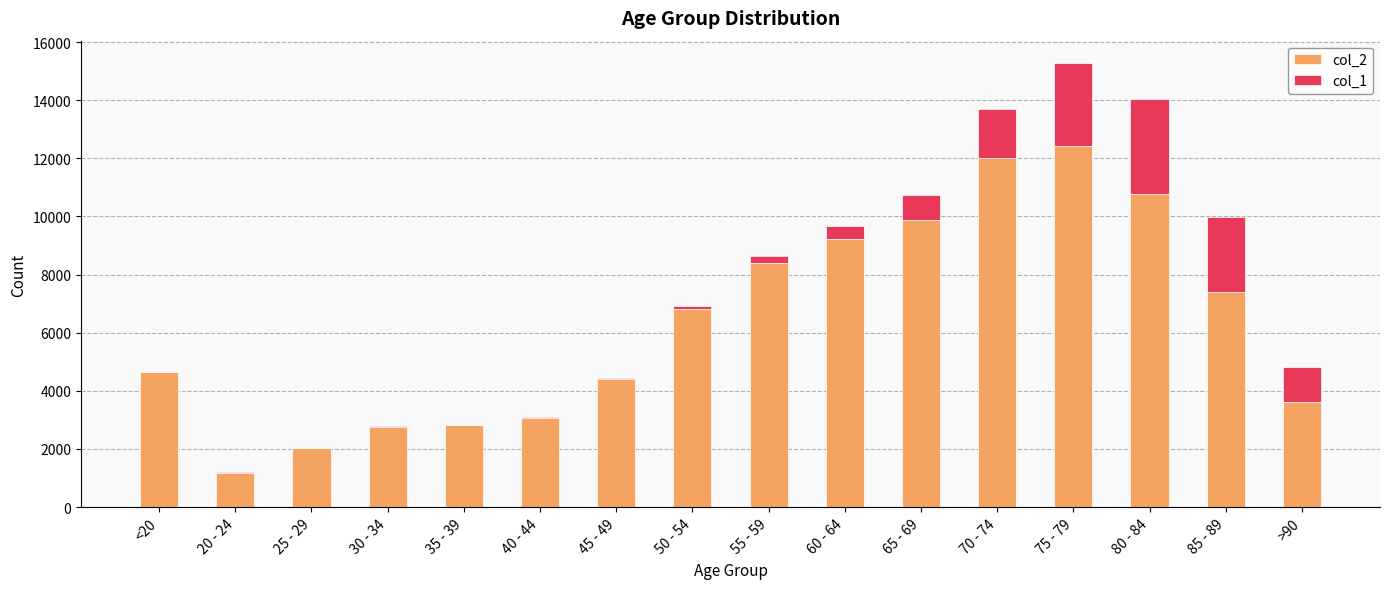

Which category has the highest value in the col_2 series?

75 - 79